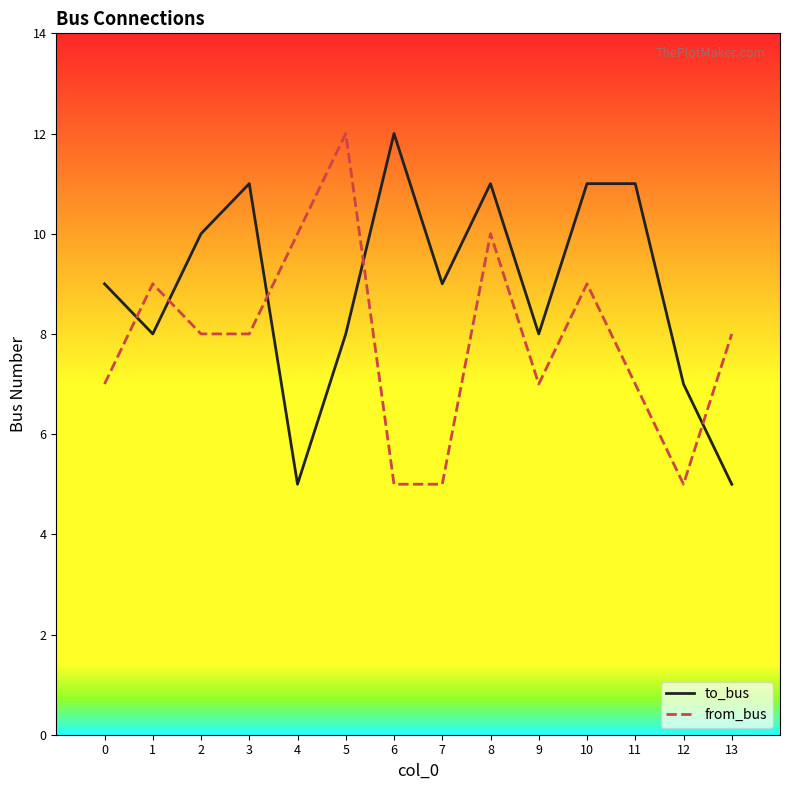

True or false: to_bus has more than 1 interior local peaks.

True